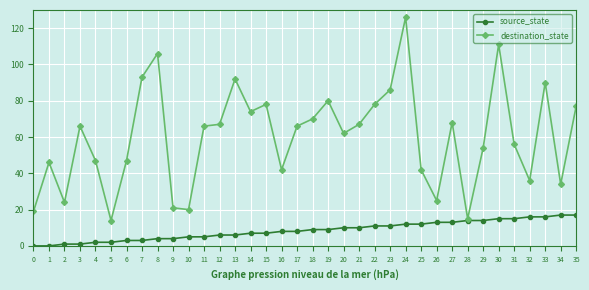

How many values in the source_state series are below 9?

18